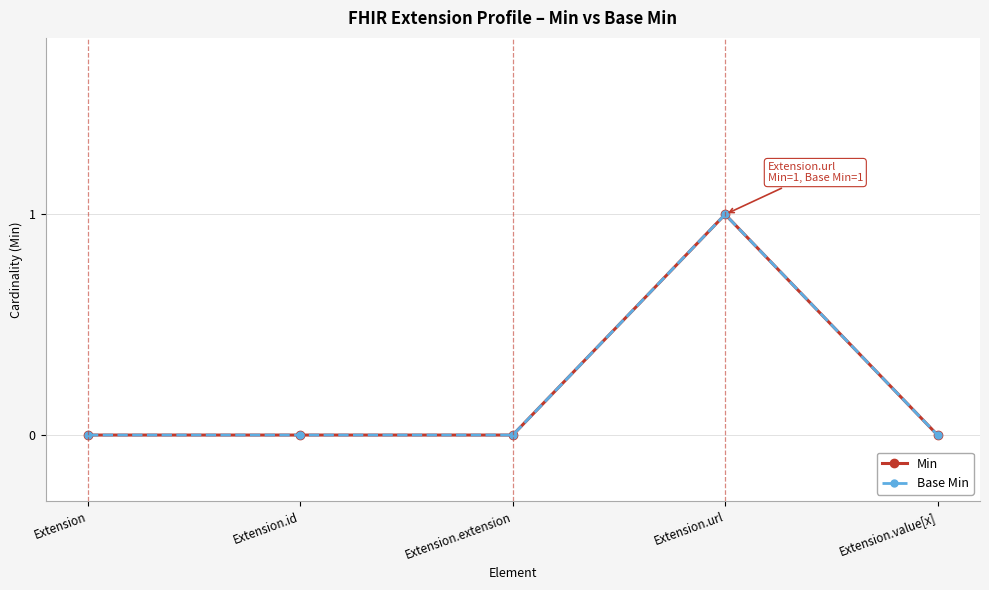

Reading right to left, what are all the values shown in this chart?

Min: Extension.value[x]=0	Extension.url=1	Extension.extension=0	Extension.id=0	Extension=0
Base Min: Extension.value[x]=0	Extension.url=1	Extension.extension=0	Extension.id=0	Extension=0